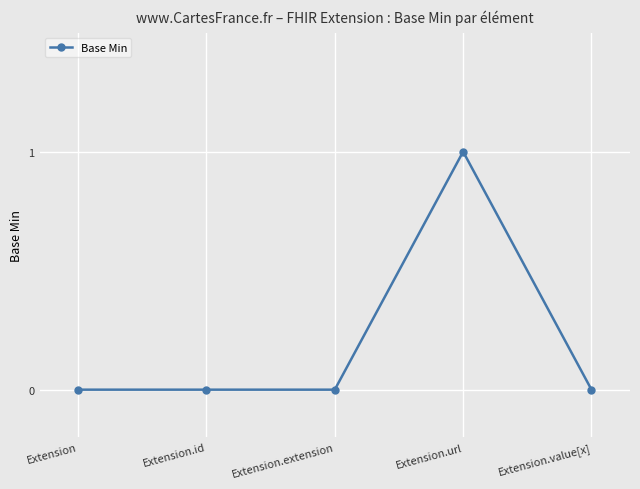

What is the change in value from Extension.extension to Extension.url?

+1